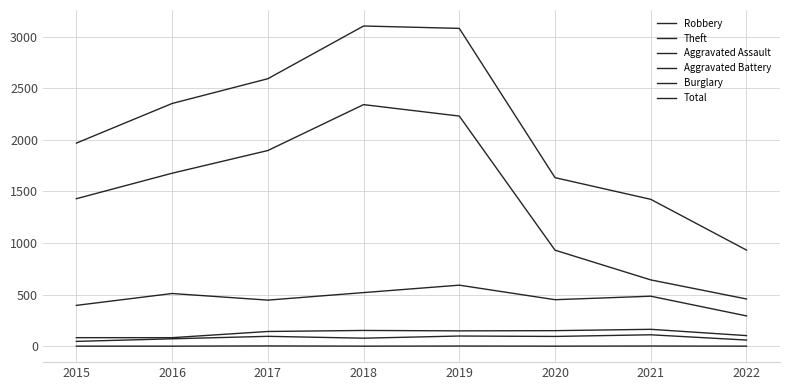

What is the difference between the highest and lowest values at 2019?

3079